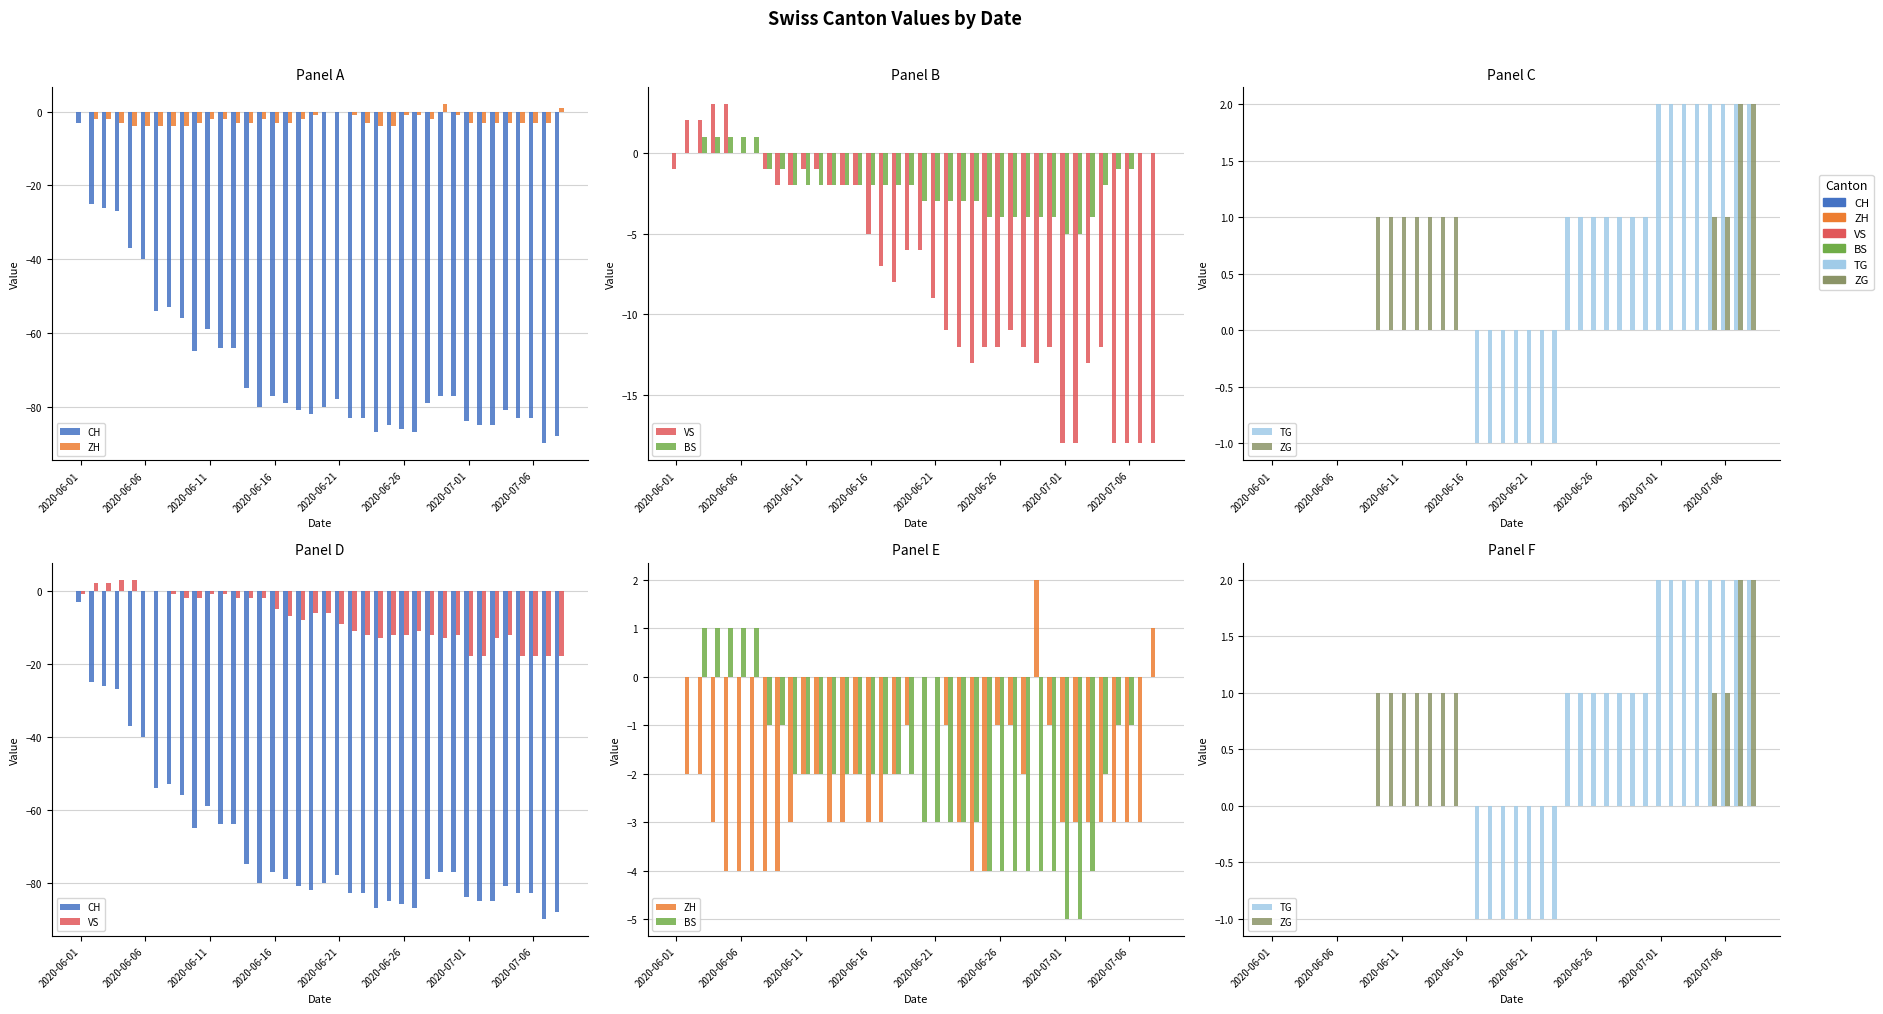

Which series has the largest total across all categories?

TG